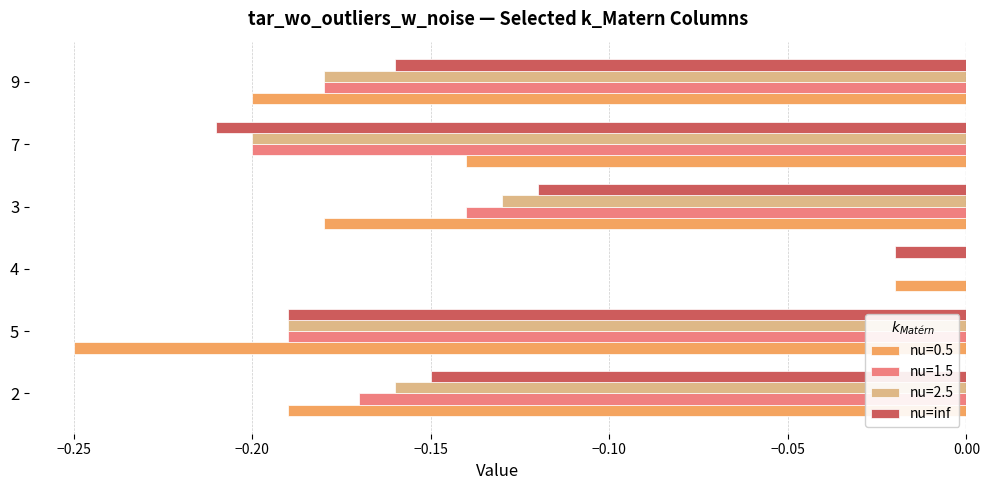

What is the total value across all series at 3?

-0.6